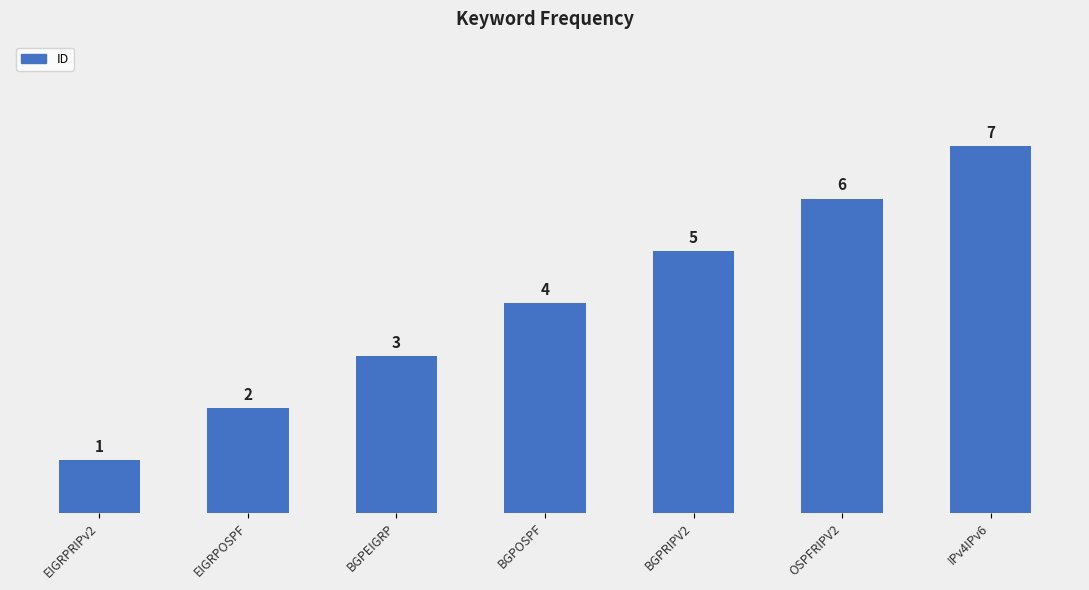

What is the sum of the values at IPv4IPv6 and EIGRPOSPF?

9